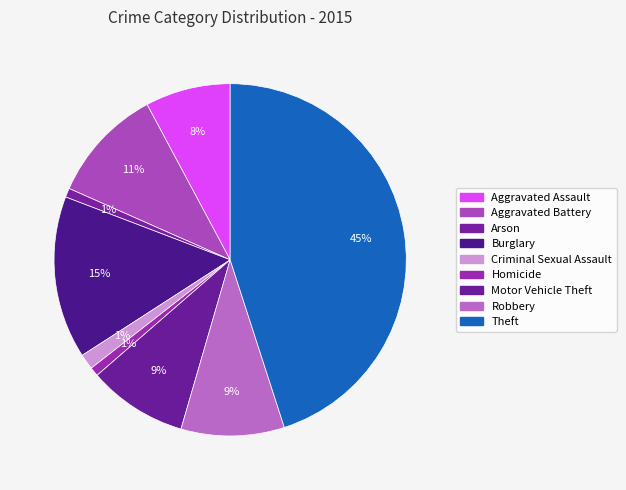

What is the largest slice in the pie chart?

Theft